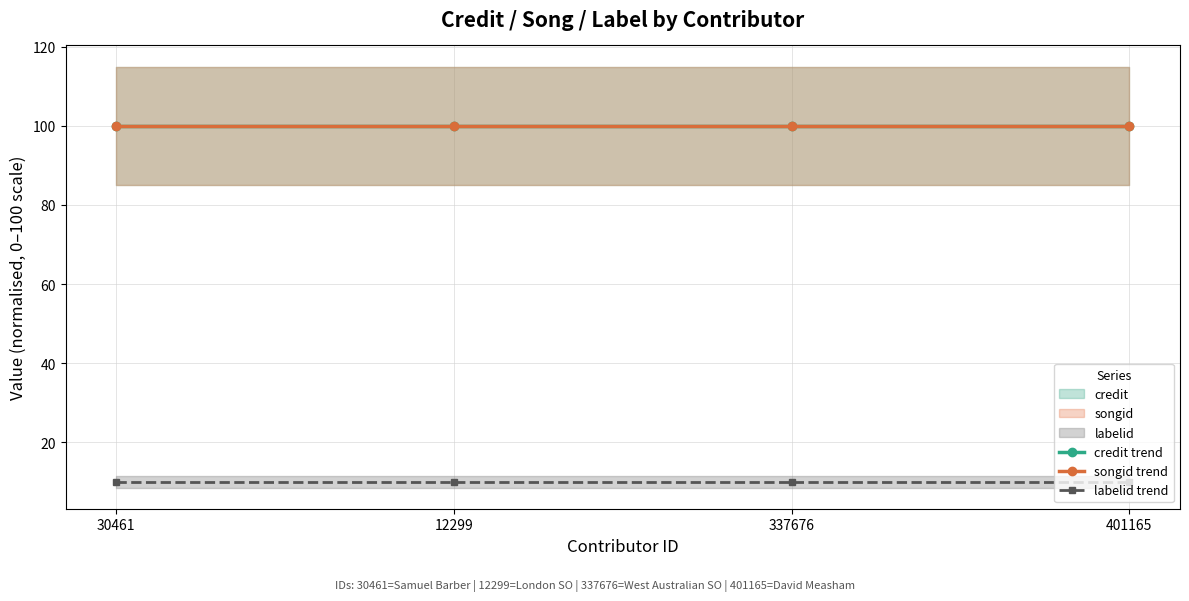

True or false: credit_line and labelid_line intersect in this chart.

False